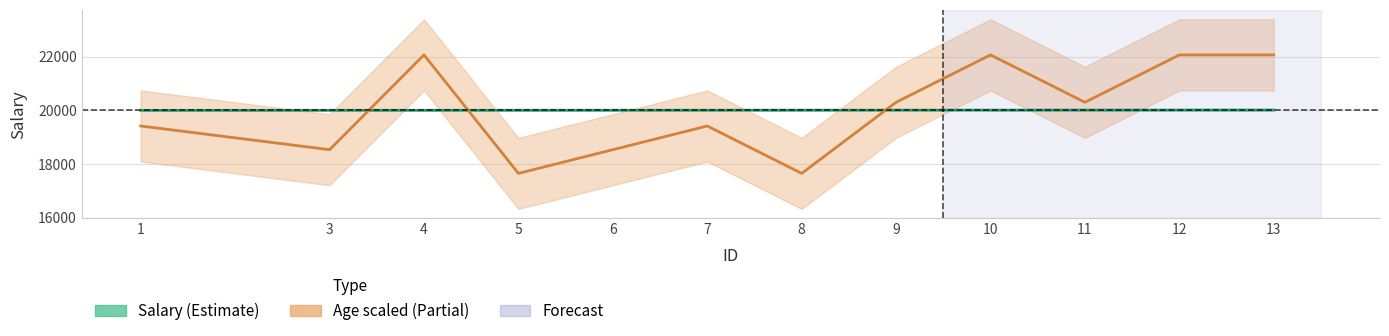

What is the difference between the maximum and second lowest values in the Age (scaled) series?

4413.2